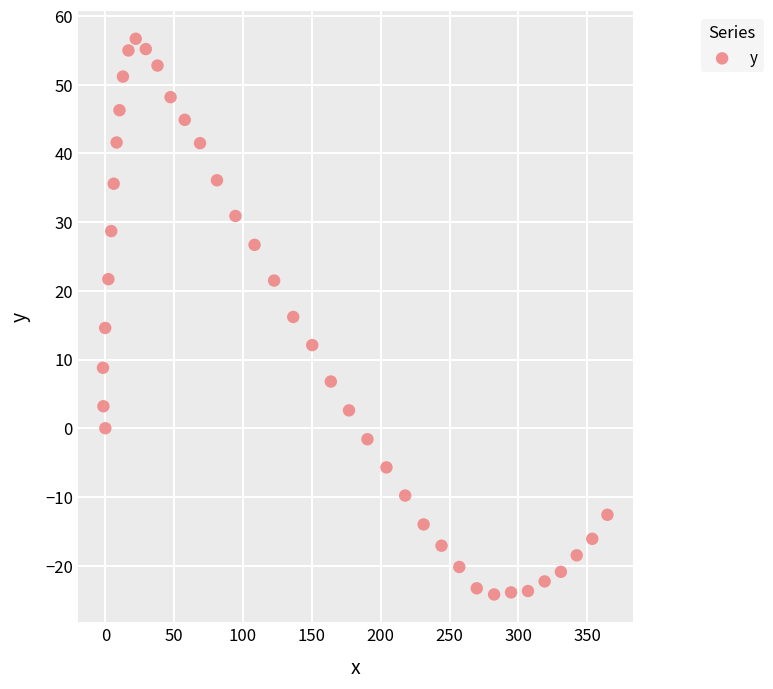

What is the range of X values (max minus min)?

366.4